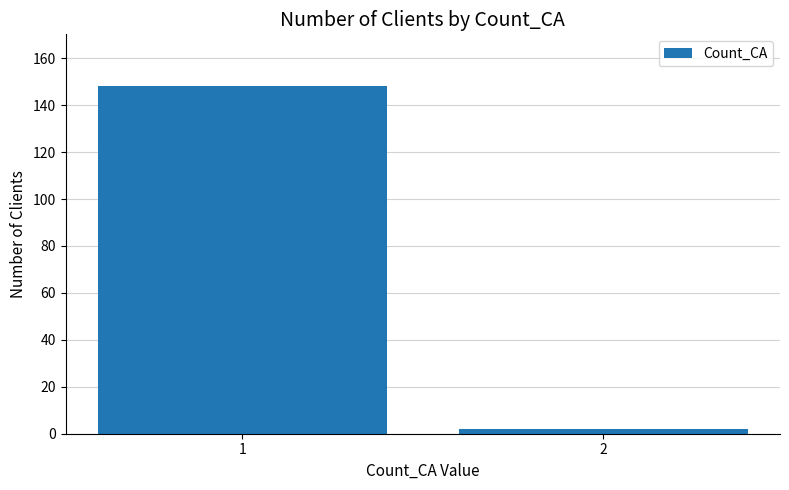

How many categories are shown in the chart?

2